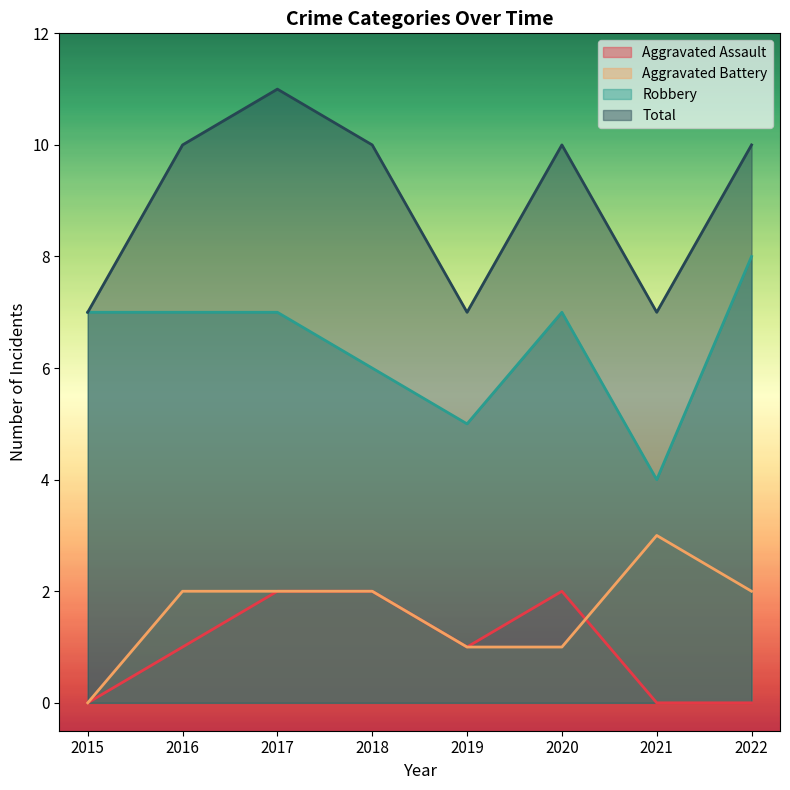

How many lines are shown in the chart?

4